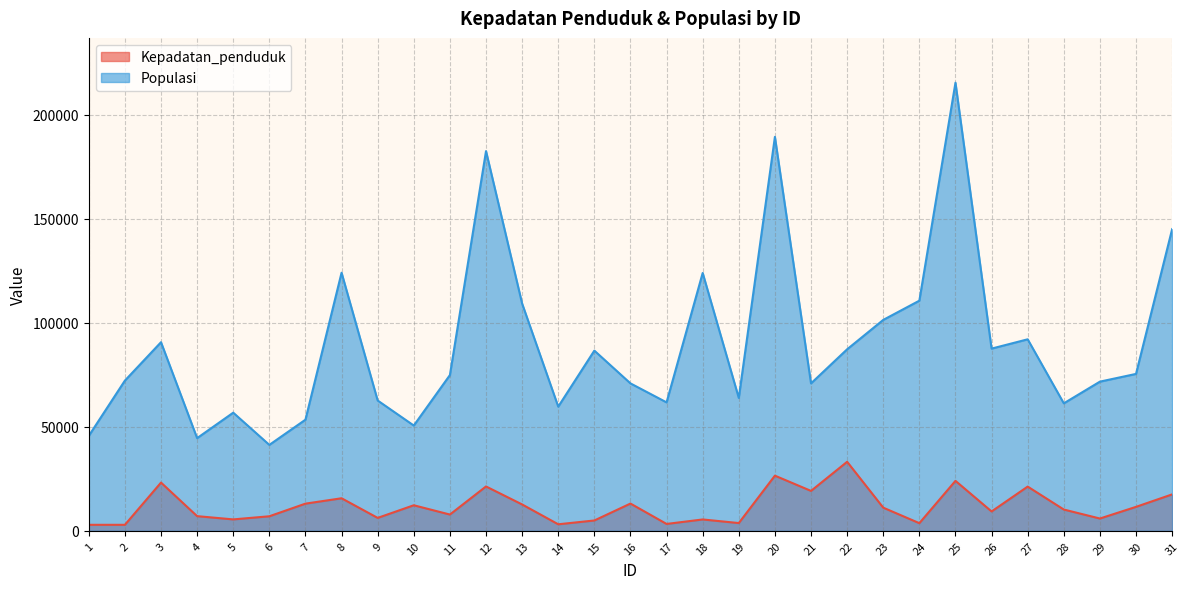

Reading right to left, transcribe all the data shown in this chart.

Kepadatan_penduduk: 17517	11518	5908	10232	21265	9310	24020	3676	11132	33186	19189	26519	3728	5459	3304	13103	4968	3138	12674	21328	7824	12285	6209	15649	13065	6991	5488	7051	23193	2886	2886
Populasi: 145038	75442	71725	61290	92079	87606	215457	110655	101409	87280	70885	189409	63882	123965	61753	70885	86639	59710	109254	182569	74877	50616	62649	124096	53435	41317	56802	44564	90683	72228	45651